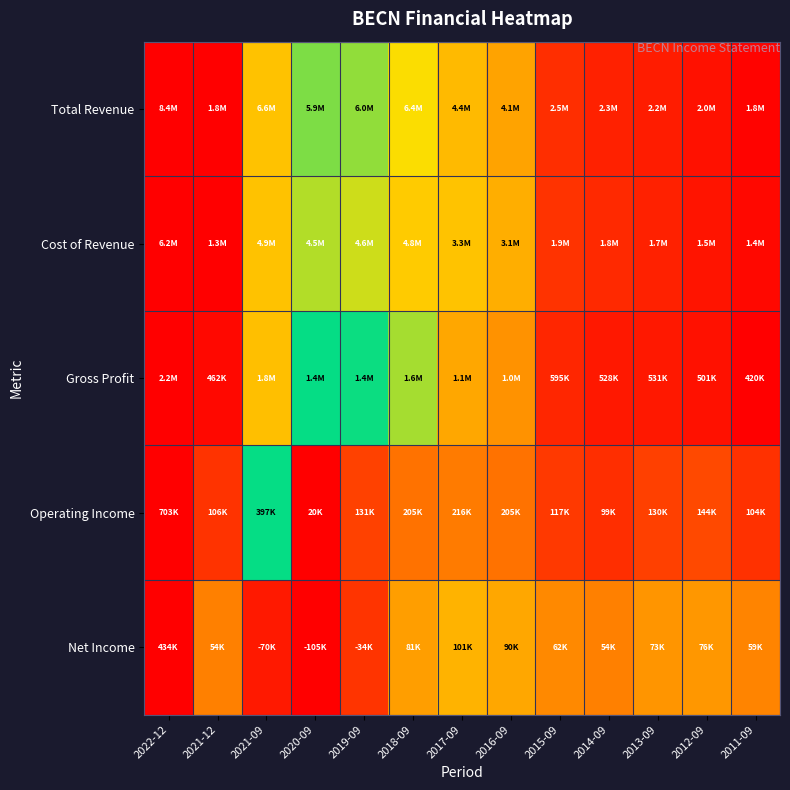

Reading left to right, transcribe all the data shown in this chart.

Total Revenue: 2022-12=1.0	2021-12=0.0	2021-09=0.7	2020-09=0.6	2019-09=0.6	2018-09=0.7	2017-09=0.4	2016-09=0.4	2015-09=0.1	2014-09=0.1	2013-09=0.1	2012-09=0.0	2011-09=0.0
Cost of Revenue: 2022-12=1.0	2021-12=0.0	2021-09=0.7	2020-09=0.7	2019-09=0.7	2018-09=0.7	2017-09=0.4	2016-09=0.4	2015-09=0.1	2014-09=0.1	2013-09=0.1	2012-09=0.1	2011-09=0.0
Gross Profit: 2022-12=1.0	2021-12=0.0	2021-09=0.7	2020-09=0.6	2019-09=0.6	2018-09=0.6	2017-09=0.4	2016-09=0.3	2015-09=0.1	2014-09=0.1	2013-09=0.1	2012-09=0.0	2011-09=0.0
Operating Income: 2022-12=1.0	2021-12=0.1	2021-09=0.6	2020-09=0.0	2019-09=0.2	2018-09=0.3	2017-09=0.3	2016-09=0.3	2015-09=0.1	2014-09=0.1	2013-09=0.2	2012-09=0.2	2011-09=0.1
Net Income: 2022-12=1.0	2021-12=0.3	2021-09=0.1	2020-09=0.0	2019-09=0.1	2018-09=0.3	2017-09=0.4	2016-09=0.4	2015-09=0.3	2014-09=0.3	2013-09=0.3	2012-09=0.3	2011-09=0.3